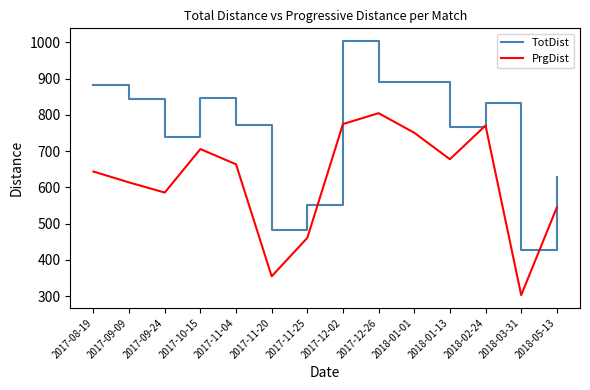

Which series has the widest spread of values?

TotDist